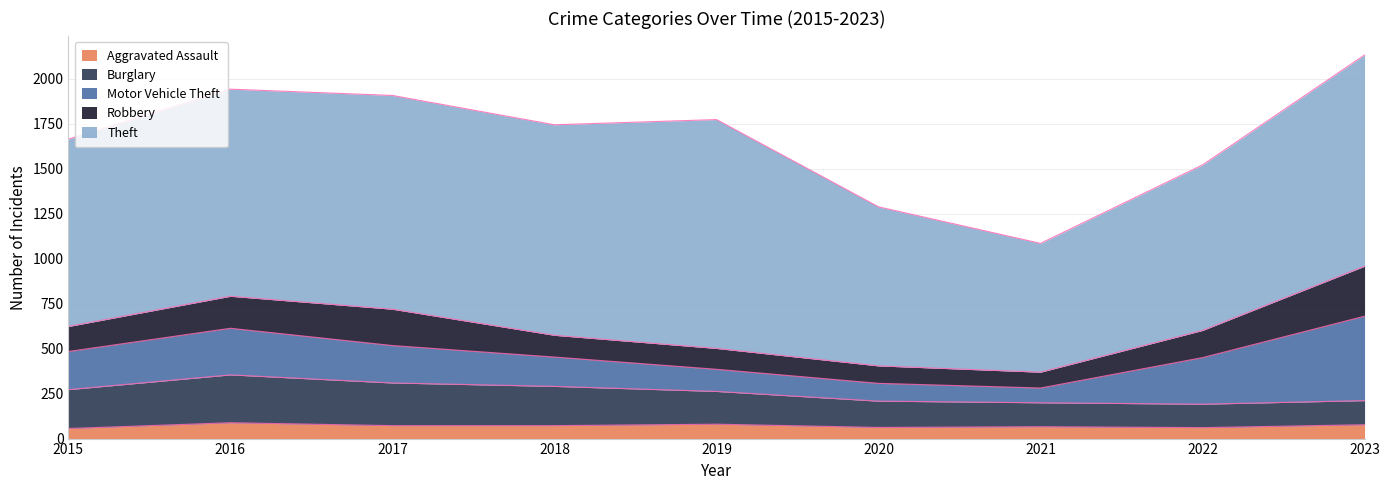

How many values in the Motor Vehicle Theft series exceed 208?

4